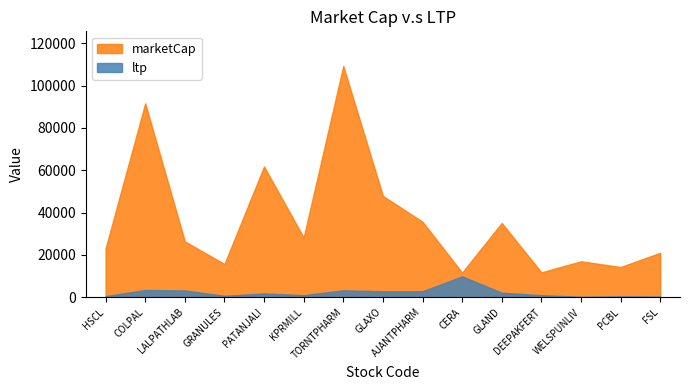

At which label is ltp closest to 5006?

COLPAL